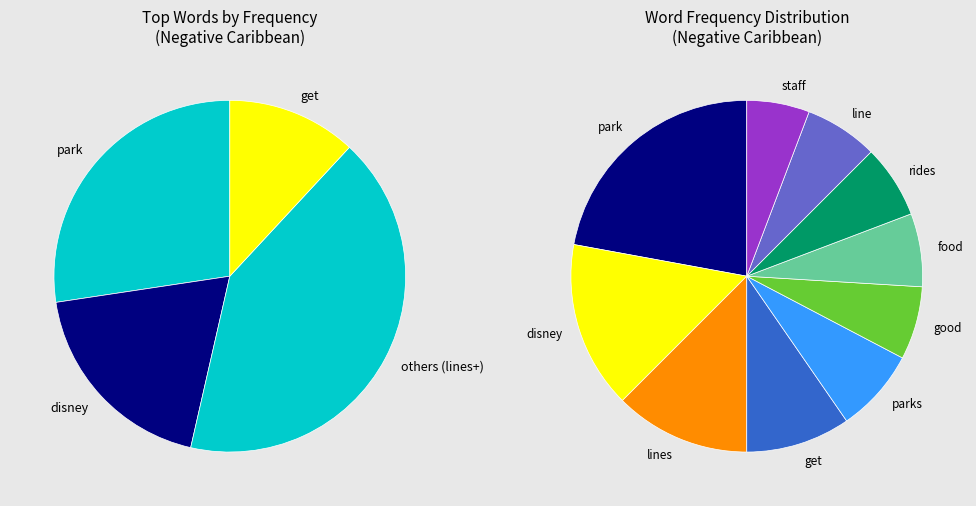

To the nearest percent, what is the difference between the largest and smallest slice percentages?

16%